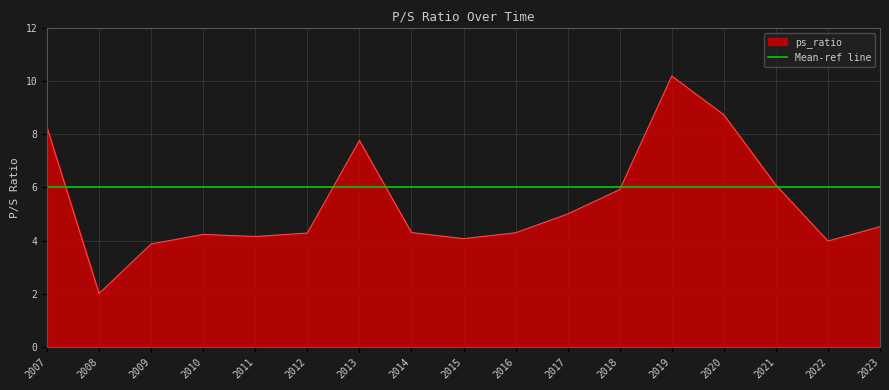

Approximately how many times larger is the value at 2023 compared to 2012?

1.1